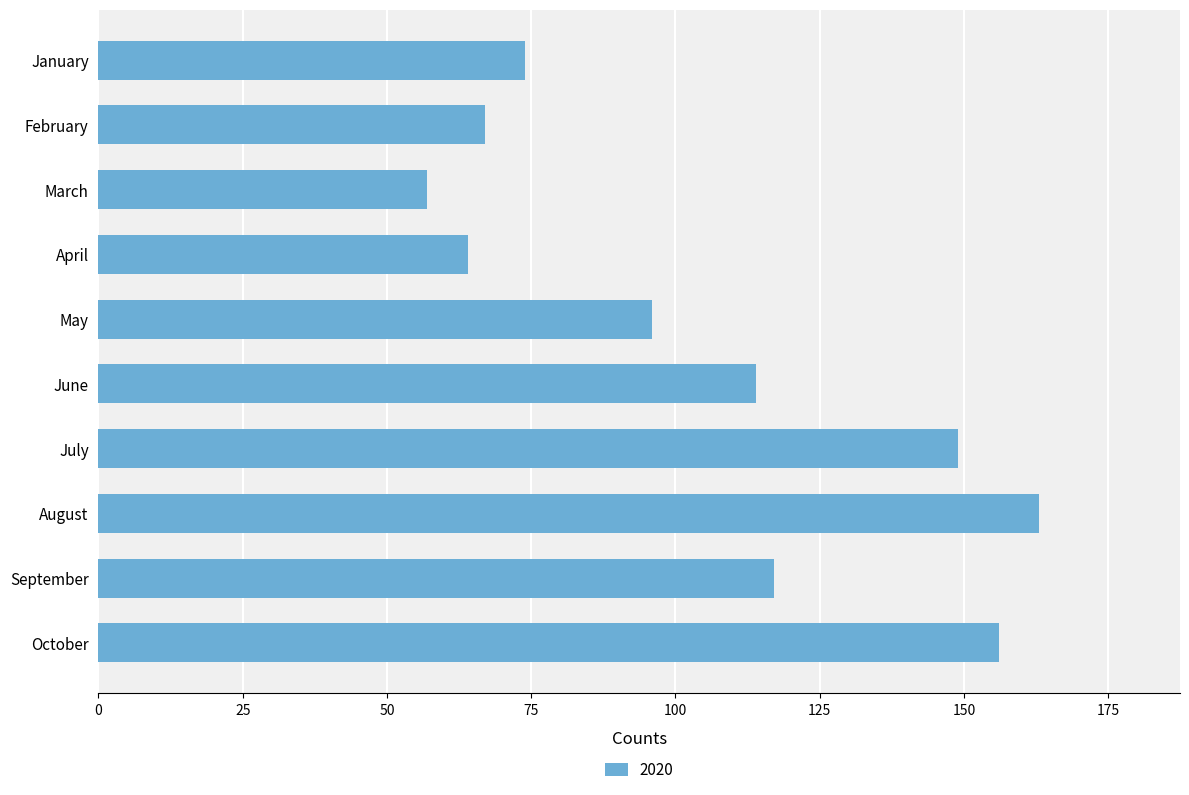

Reading top to bottom, list all the values displayed in this chart.

January=74	February=67	March=57	April=64	May=96	June=114	July=149	August=163	September=117	October=156